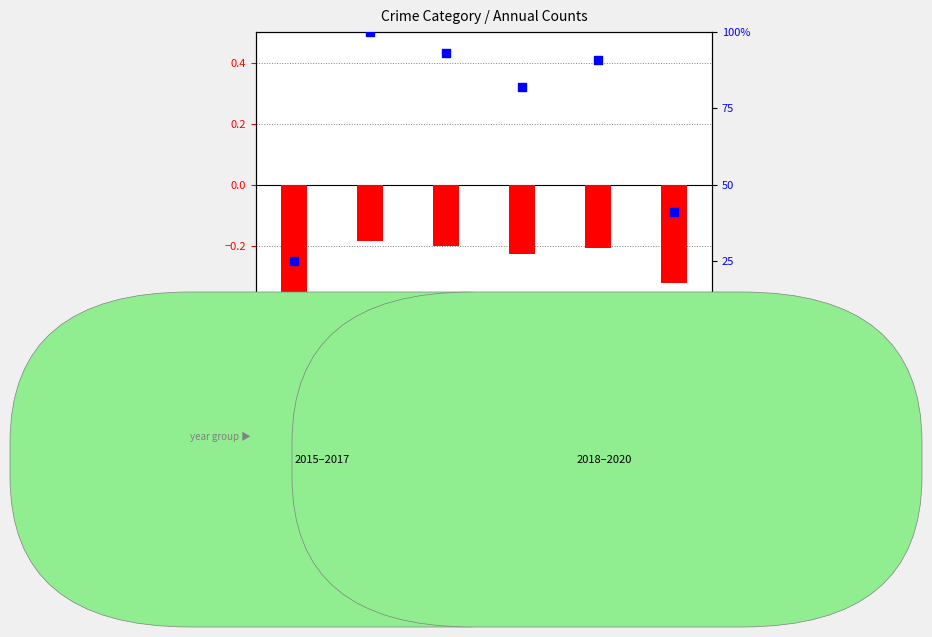

Which series has the widest spread of Y values?

percentile rank within the sample